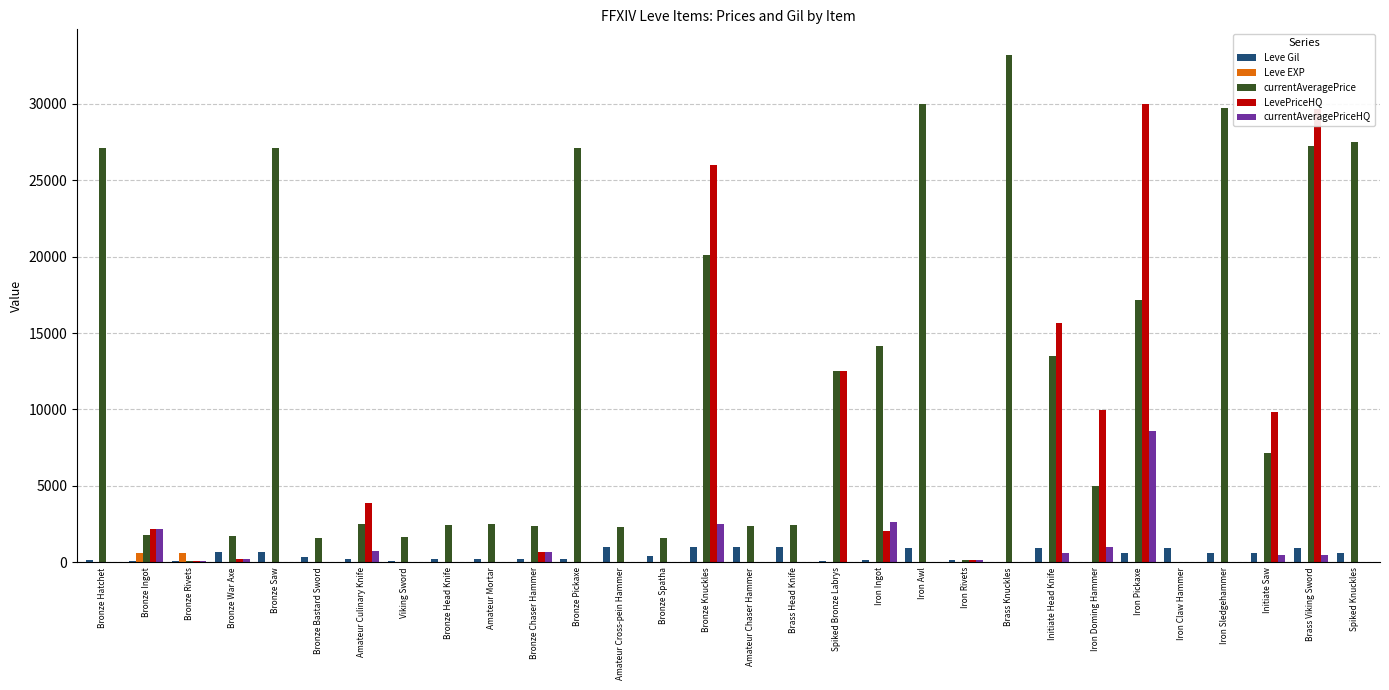

The value of LevePriceHQ at Amateur Mortar is -16577. True or false?

False